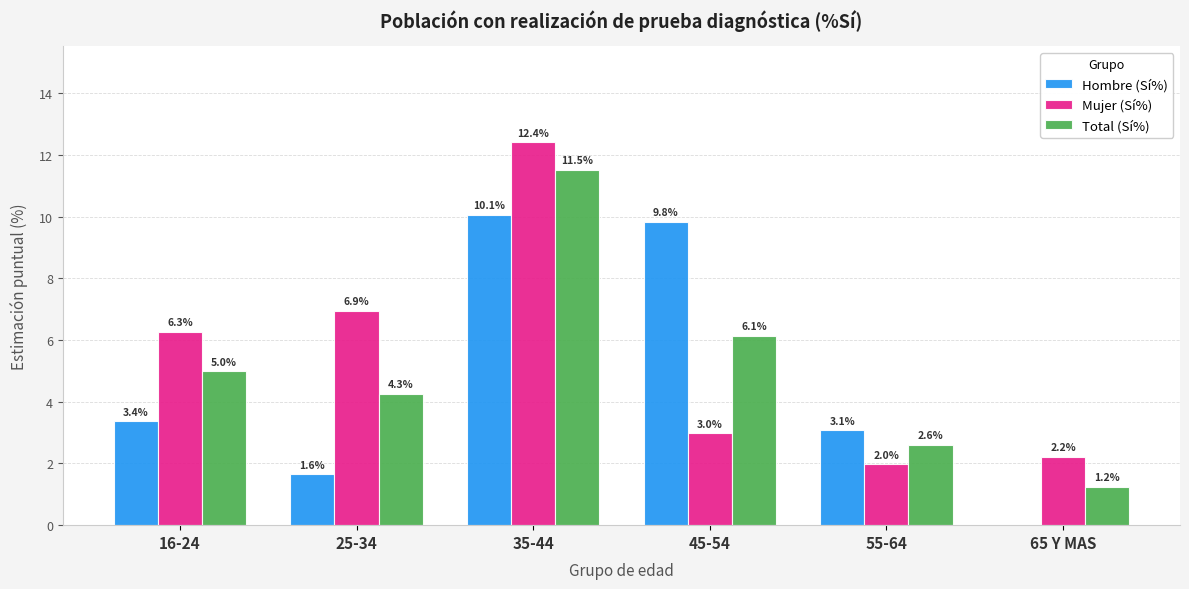

Is it true that Hombre (Sí%) equals 5.7 at 16-24?

False